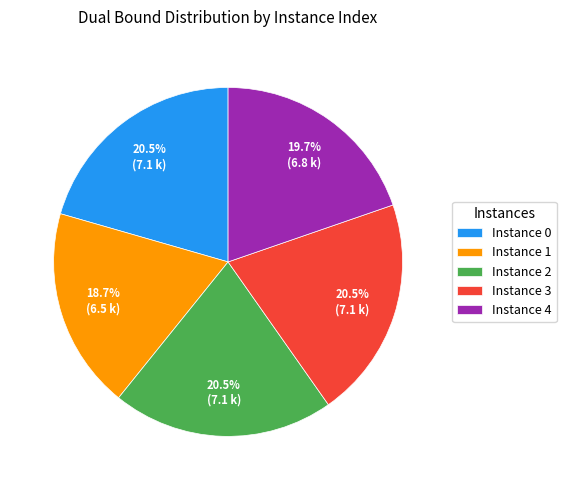

Between Instance 3 and Instance 1, which is larger?

Instance 3